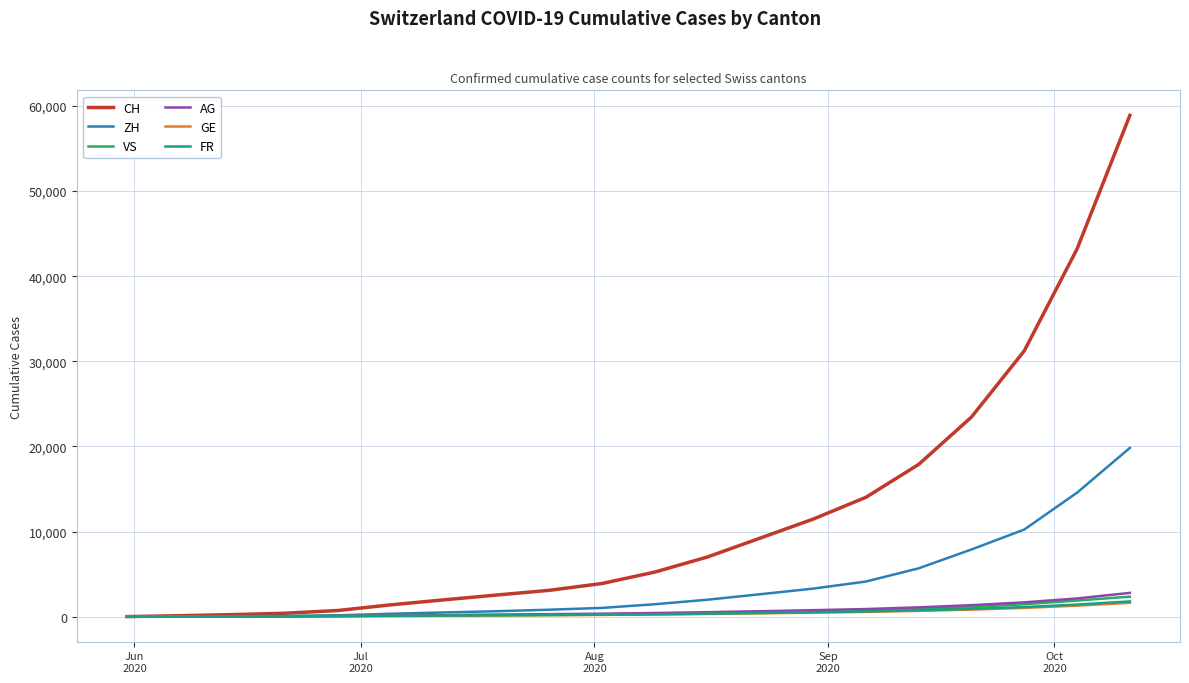

Does the chart have visible grid lines?

Yes